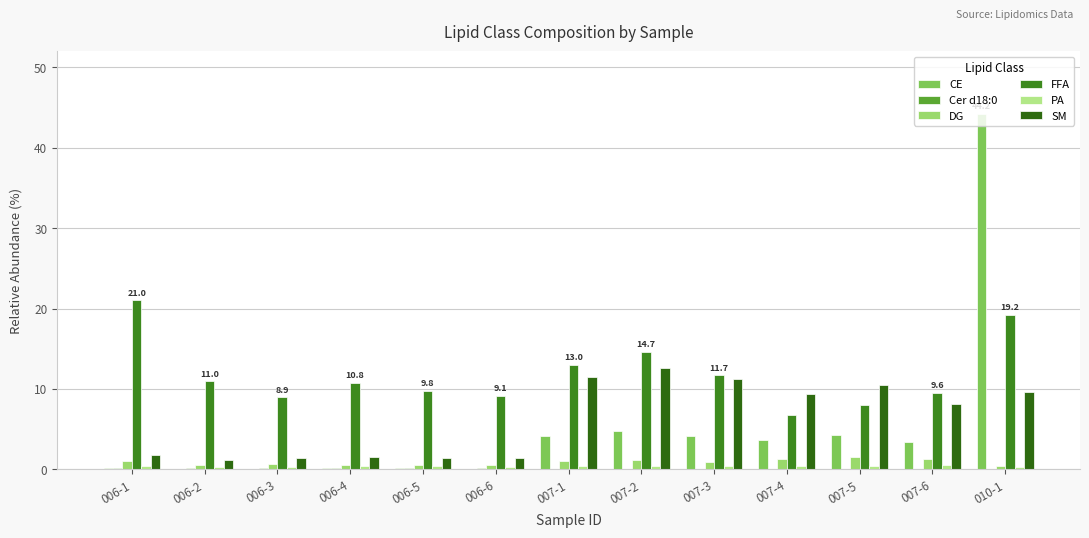

Is the value of PA at 007-5 greater than the value of DG at 007-5?

No